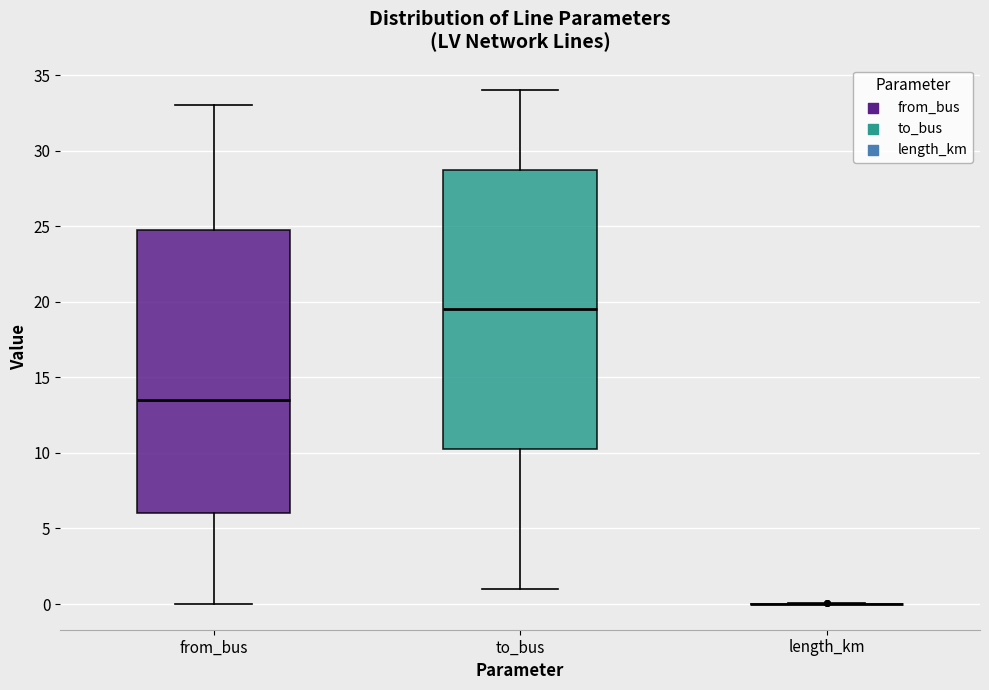

Reading left to right, read every box against the y-axis: the position of its median line, the range the box covers, and the ends of its whiskers. The values are not printed on the chart, so give them approximately, as read against the axis.

from_bus: median 13.5, box 6.0 to 25.0, whiskers 0.0 to 33.0
to_bus: median 19.5, box 10.5 to 29.0, whiskers 1.0 to 34.0
length_km: box collapsed to a line at 0.0, whiskers 0.0 to 0.0